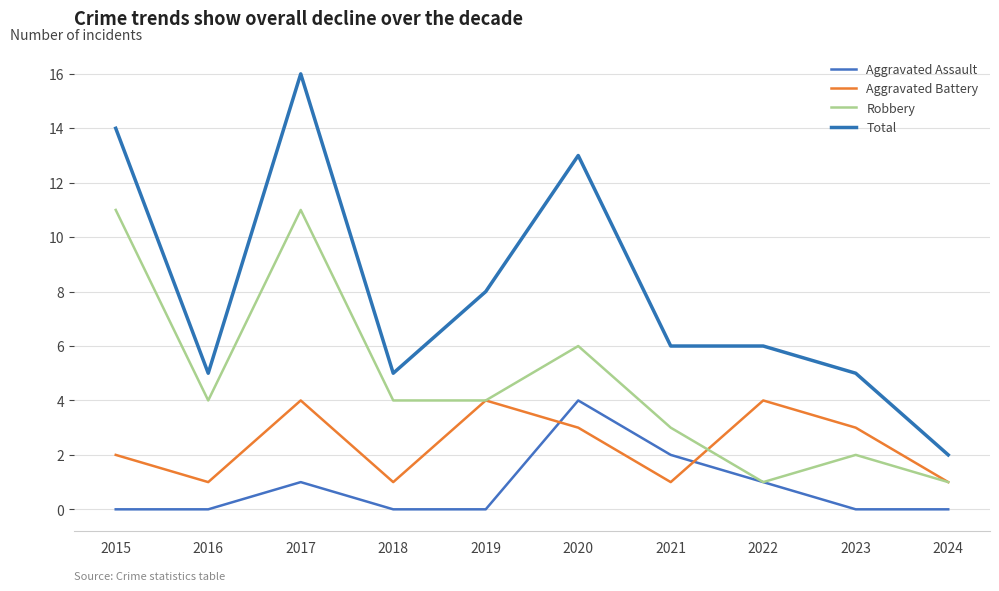

What is the spread (max minus min) of values at 2024?

2